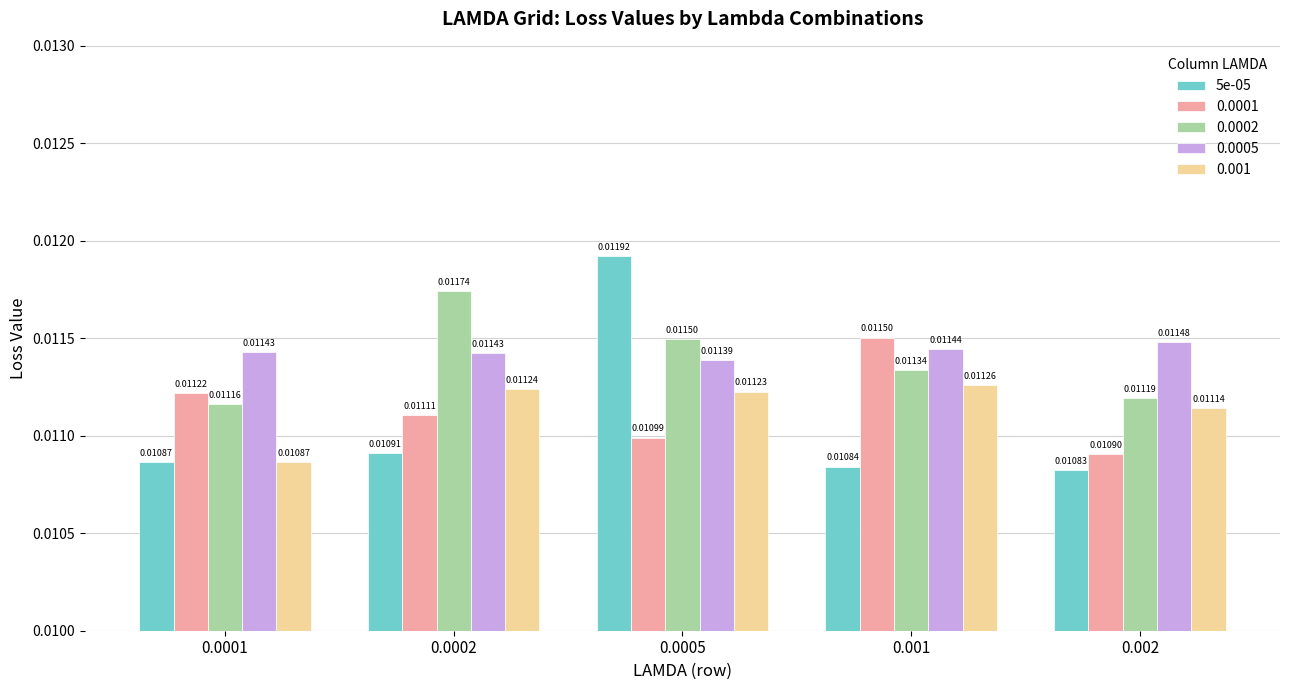

Which category has the lowest value across all series?

0.002